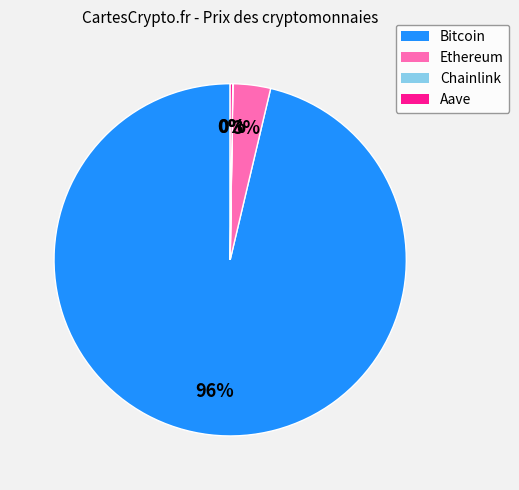

Combined, do Ethereum and Bitcoin account for over 50%?

Yes